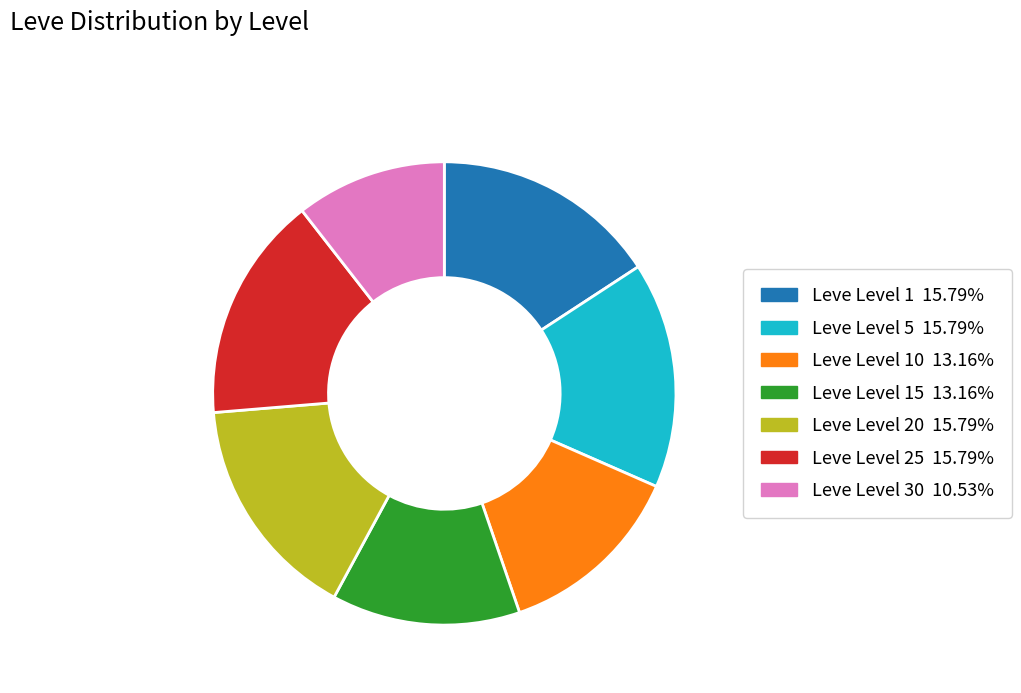

Does any single category account for the majority?

No